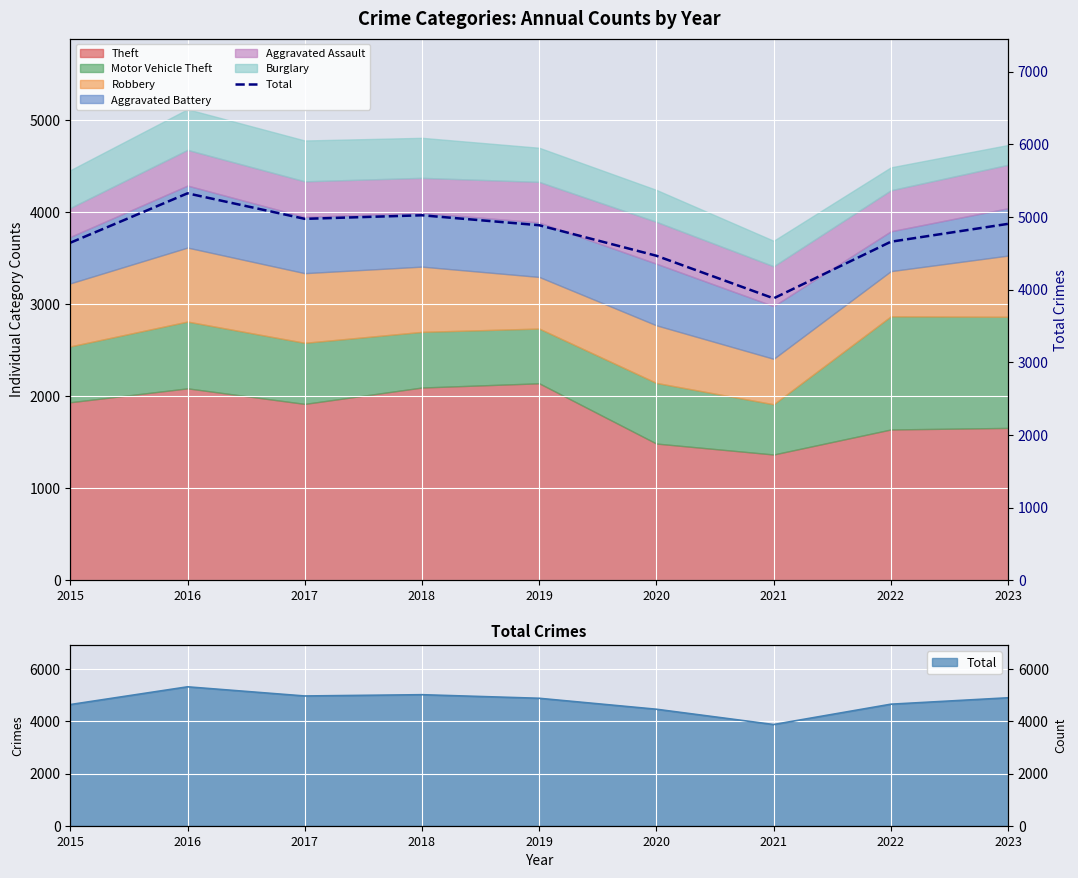

List the labels in order of value, largest first.

2016, 2018, 2017, 2023, 2019, 2022, 2015, 2020, 2021